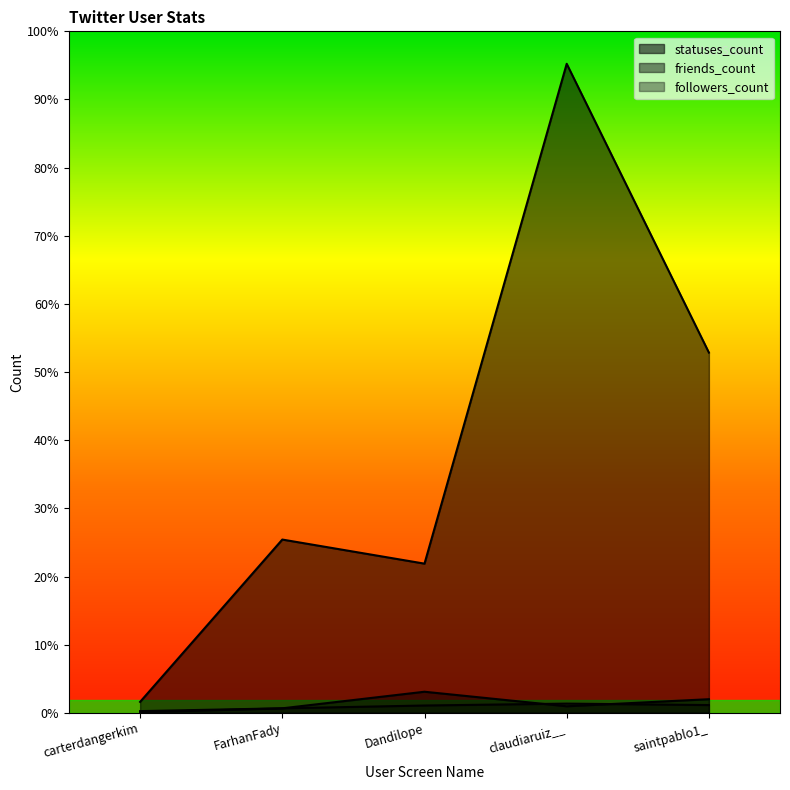

At which category is the sum across all series the highest?

claudiaruiz__